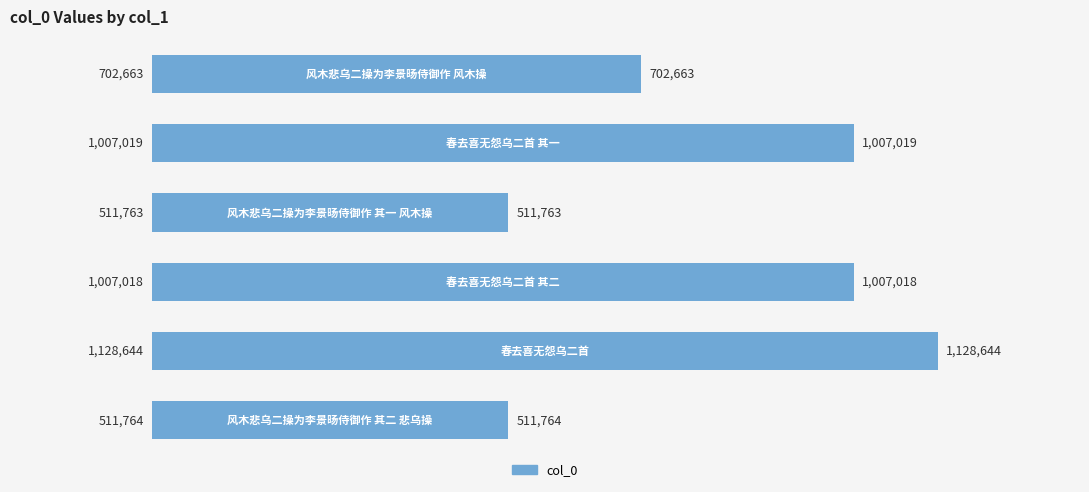

What is the value of the 2nd bar from the top?

1007019